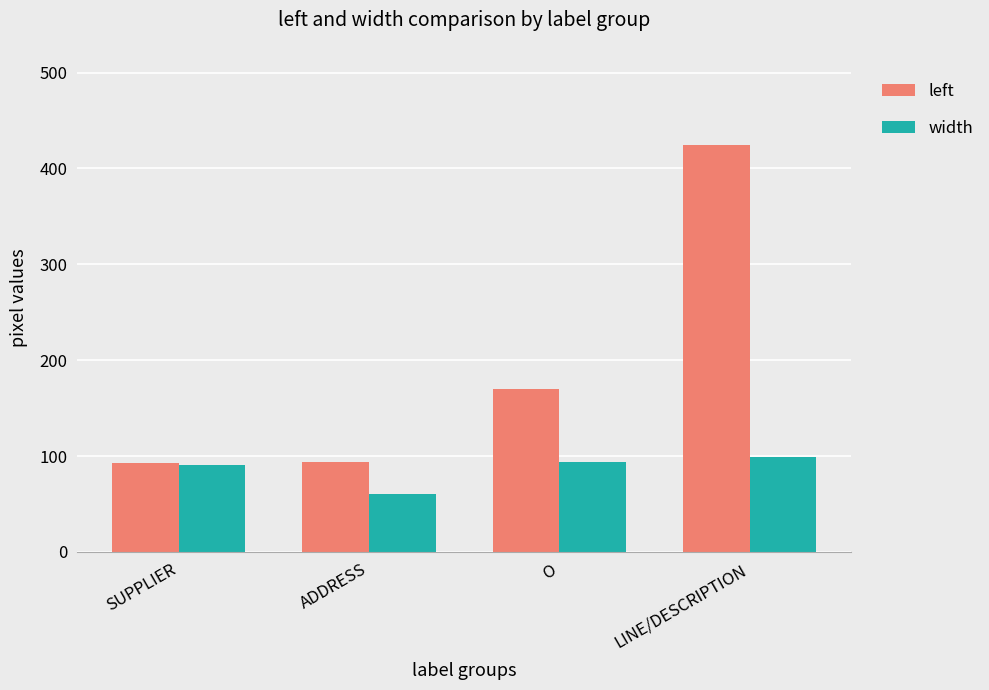

What value does the left series have at ADDRESS, to the nearest 5?

95